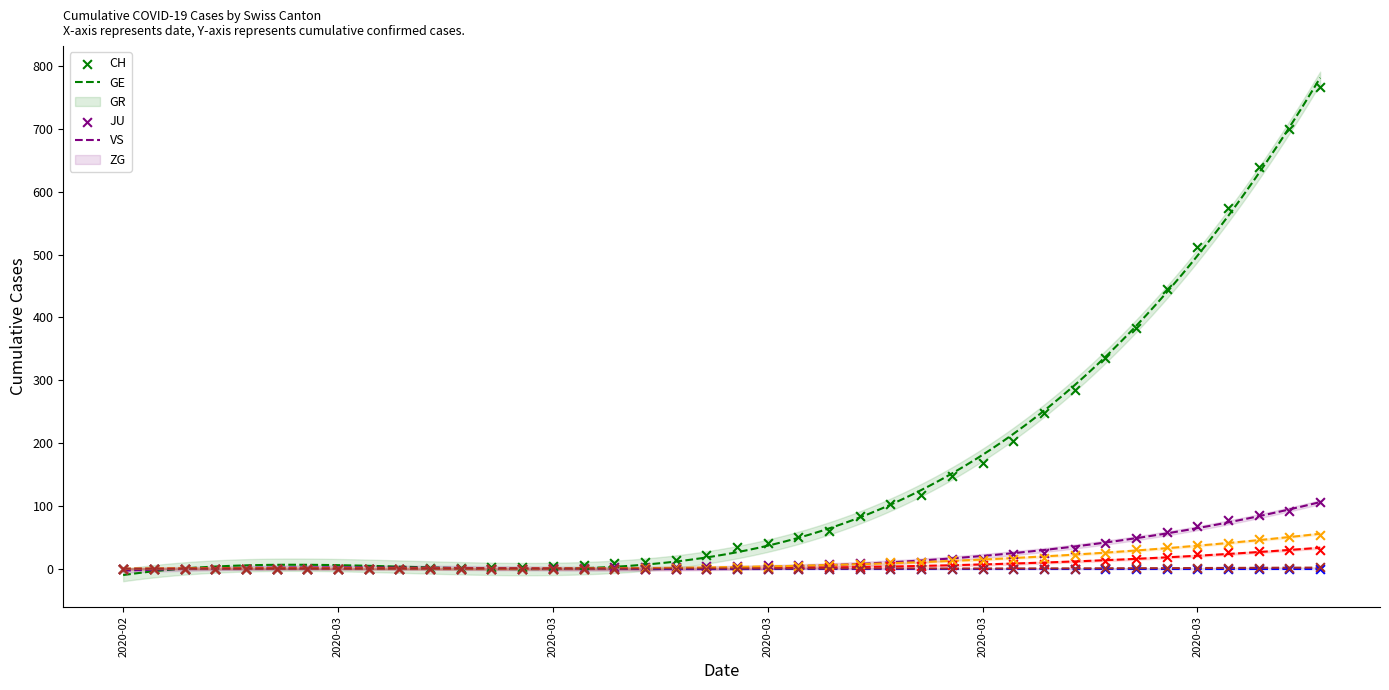

What are all the series names shown in the legend?

CH, GE, GR, JU, VS, ZG